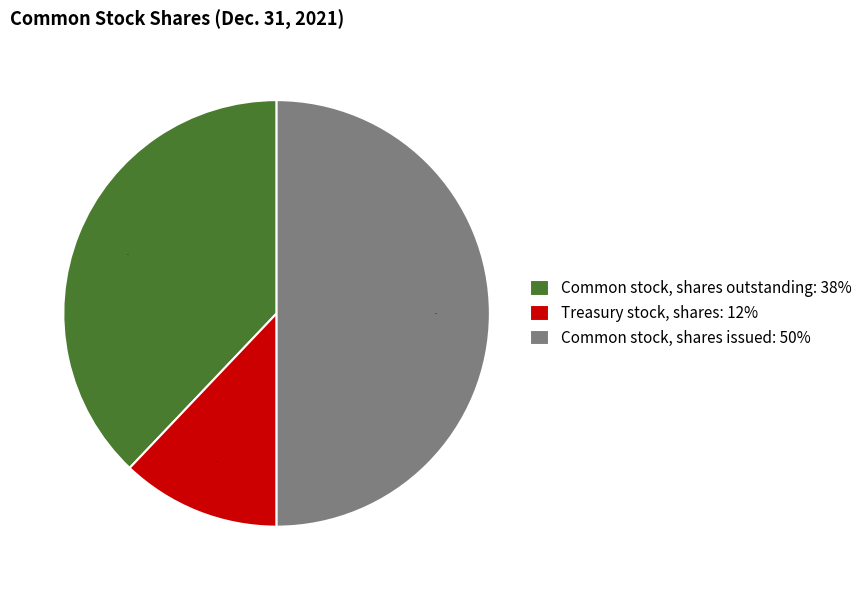

To the nearest percent, what is the difference between the largest and smallest slice percentages?

38%